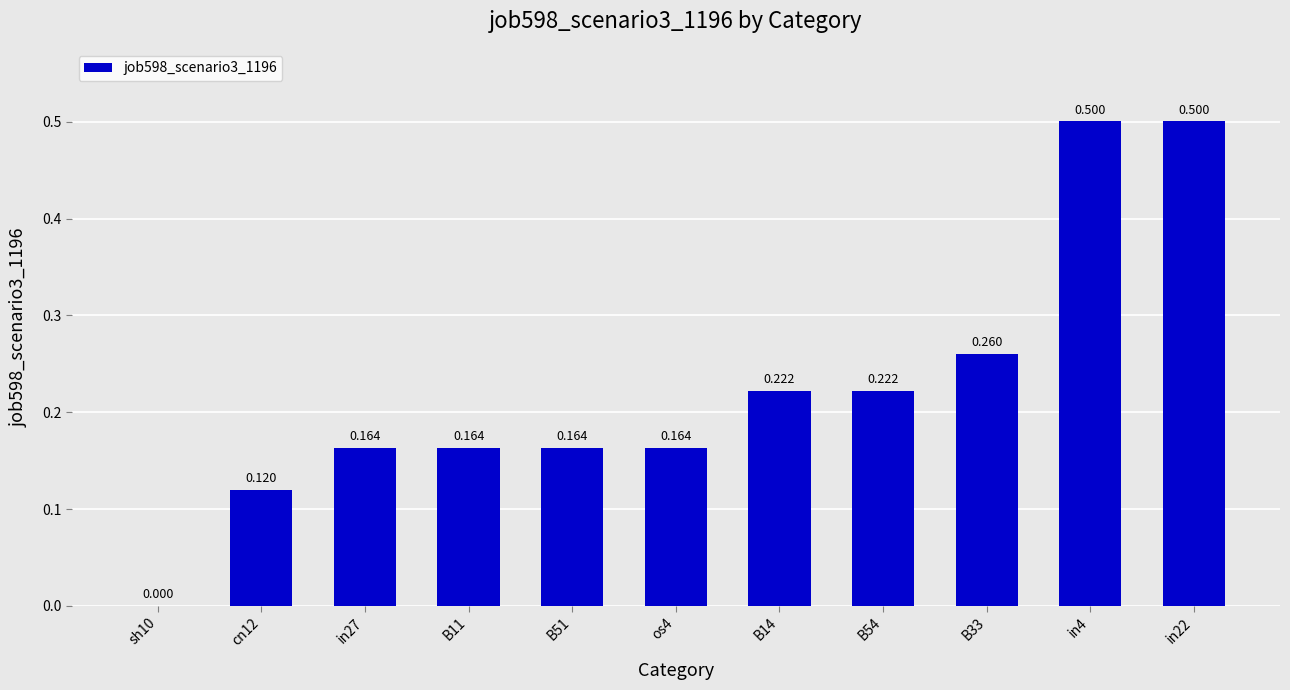

How many positive values are there?

10